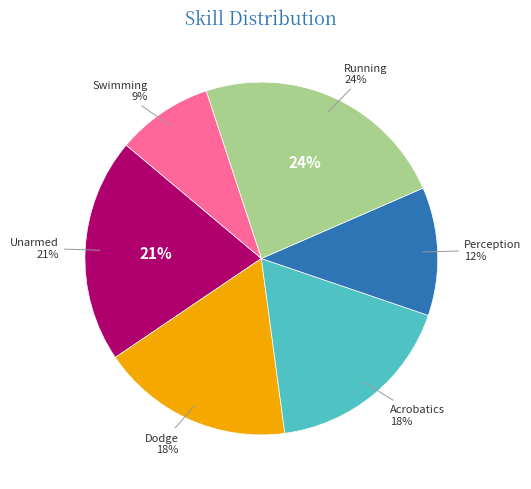

Rank the categories by value from highest to lowest.

Running, Unarmed, Dodge, Acrobatics, Perception, Swimming